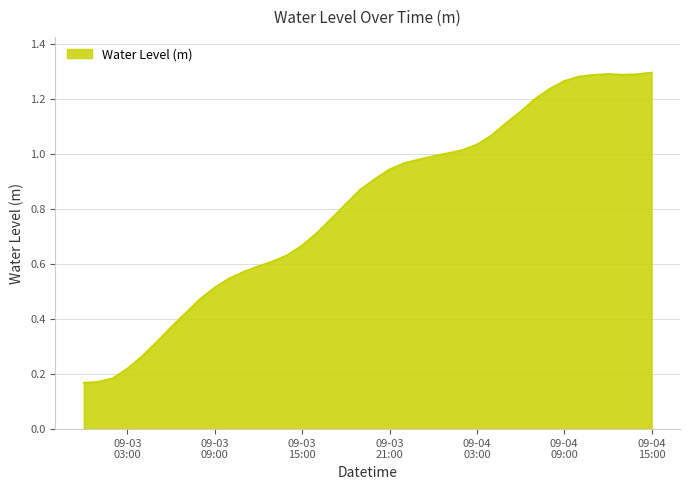

Reading left to right, transcribe all the data shown in this chart.

0.2	0.2	0.2	0.2	0.3	0.3	0.4	0.4	0.5	0.5	0.5	0.6	0.6	0.6	0.6	0.7	0.7	0.8	0.8	0.9	0.9	0.9	1.0	1.0	1.0	1.0	1.0	1.0	1.1	1.1	1.2	1.2	1.2	1.3	1.3	1.3	1.3	1.3	1.3	1.3